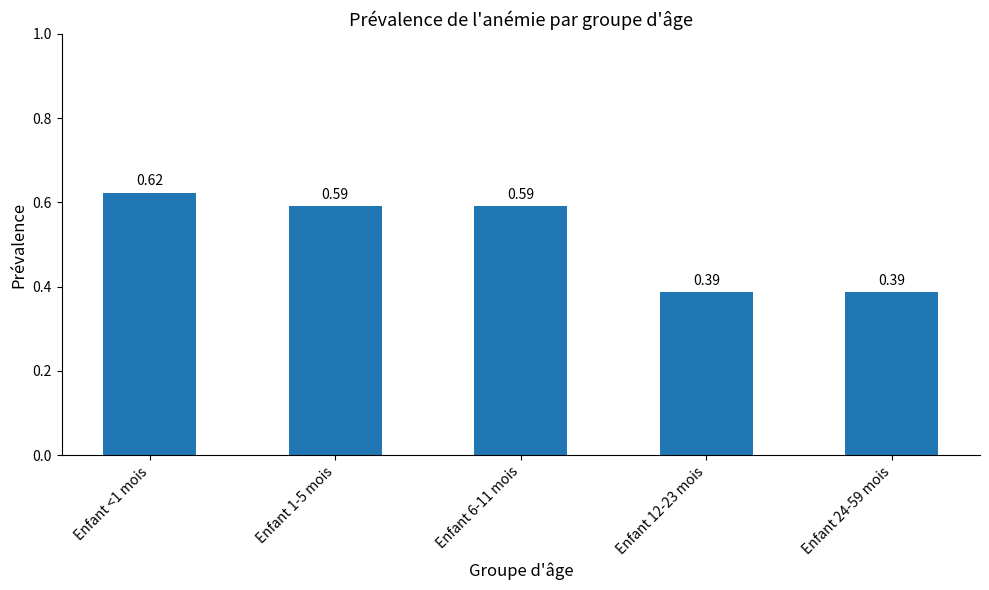

What is the sum of all values?

2.6